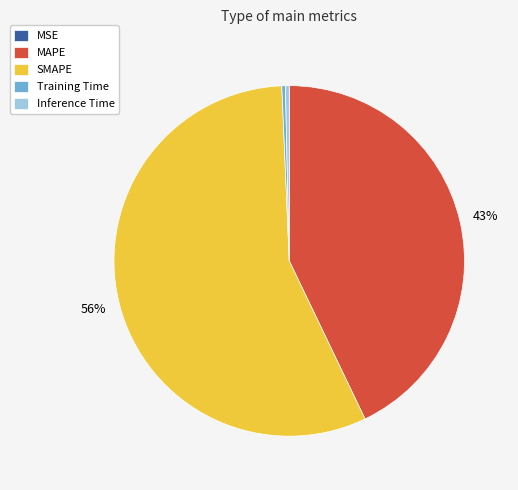

Between SMAPE and Inference Time, which is larger?

SMAPE